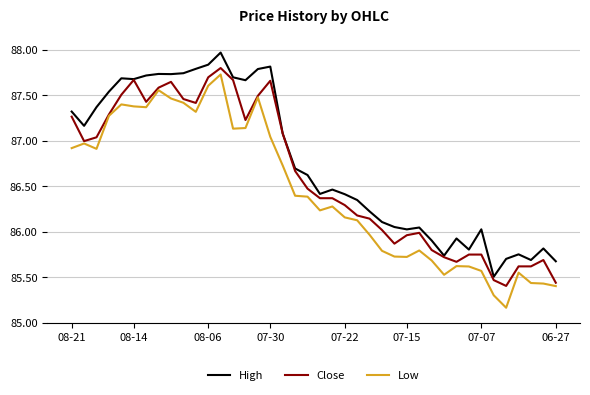

What is the difference between the maximum and minimum values in the Close series?

2.4